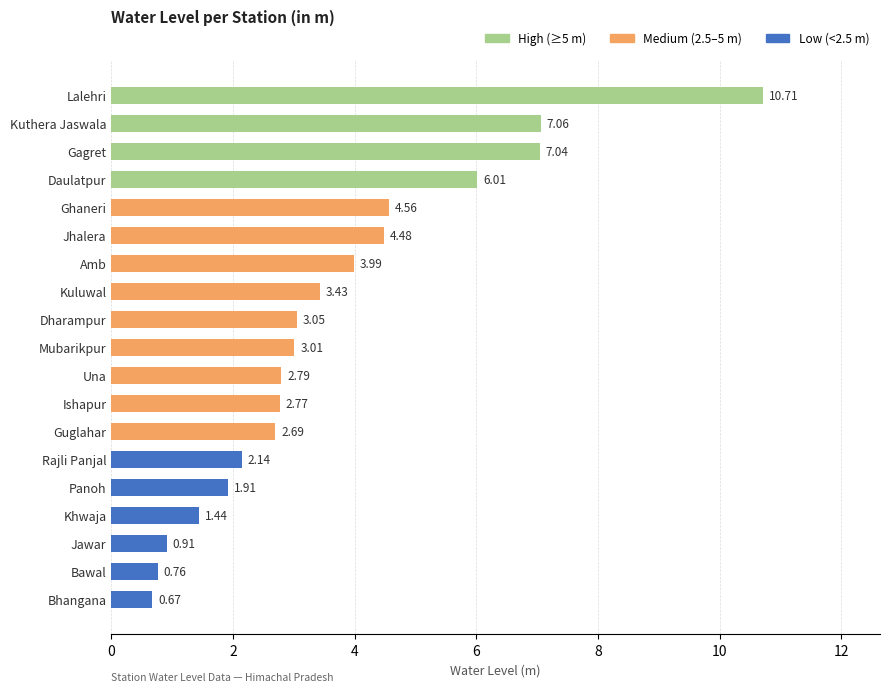

What is the maximum value shown in the chart?

10.7